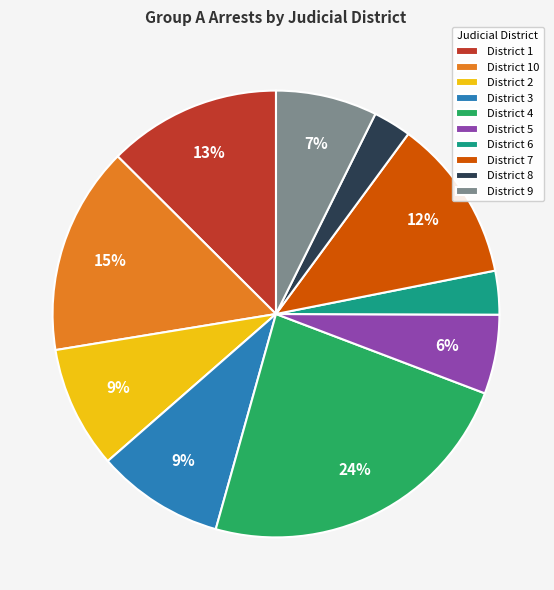

How many segments does this pie chart have?

10